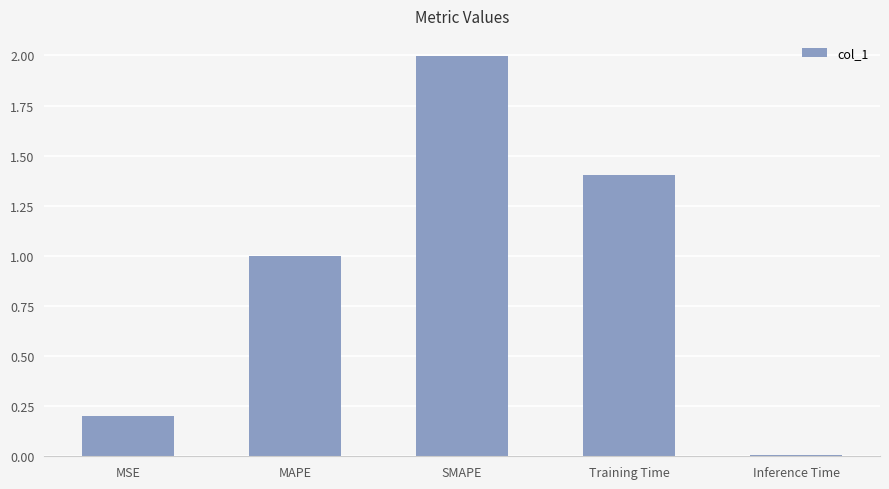

Which label corresponds to the largest value in the chart?

SMAPE